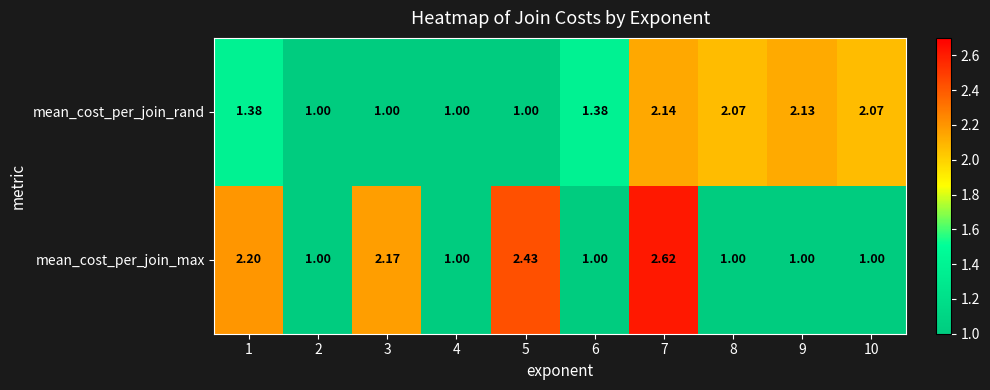

What is the total value across all series at 4?

2.0